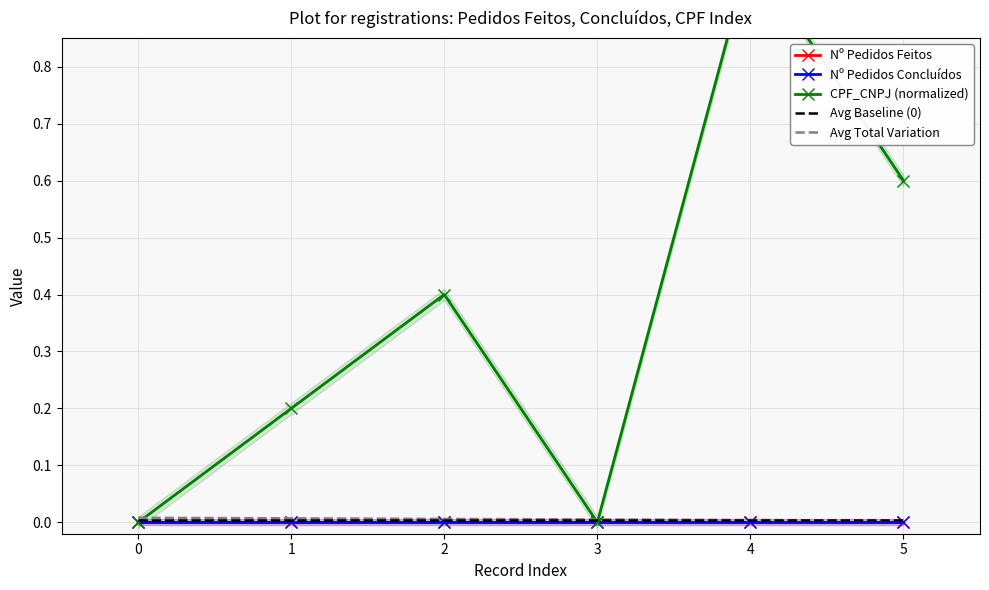

True or false: Nº Pedidos Concluídos has more than 2 points higher than both neighbors.

False